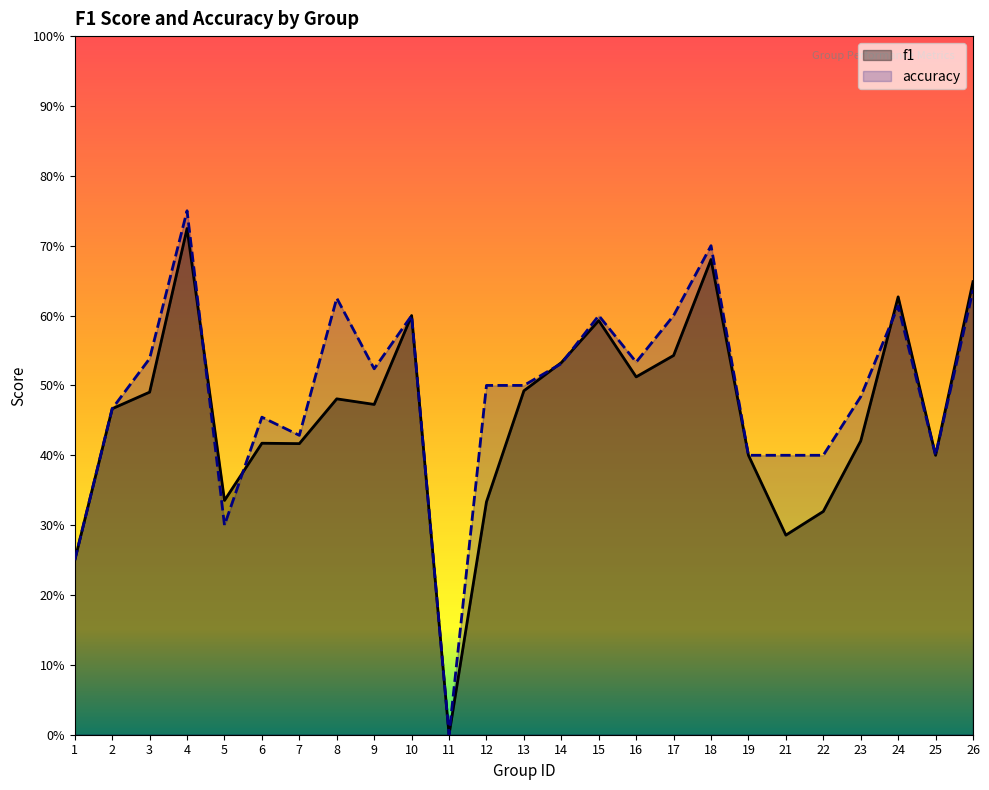

What are all the series names shown in the legend?

f1, accuracy